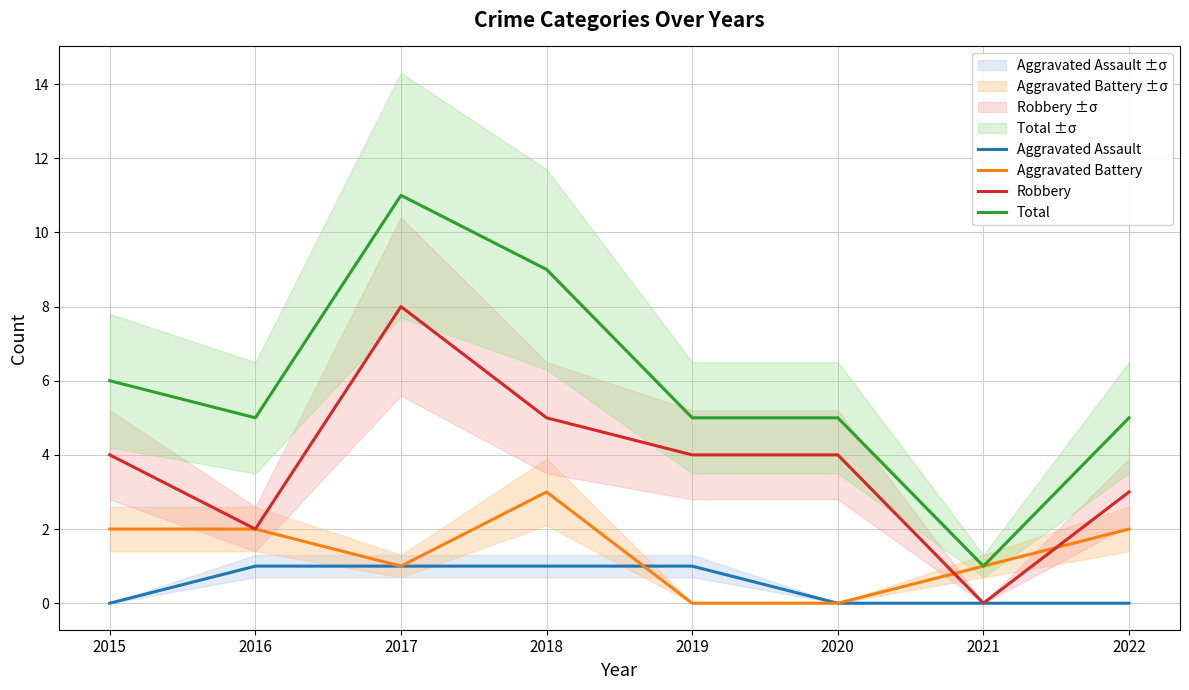

The Robbery series shows 8 at 2017. True or false?

True